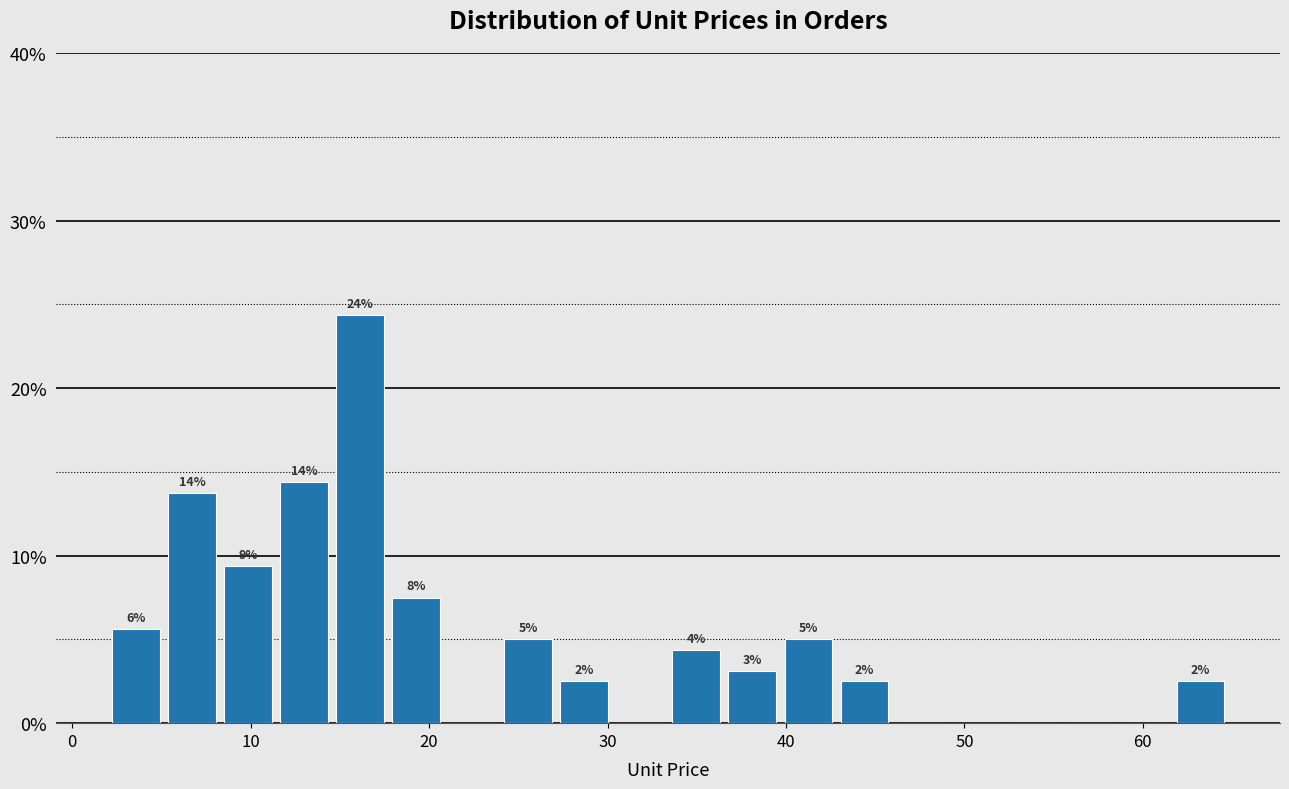

Around what value on the x-axis is the tallest bar? Give the approximate position of its centre, as read against the axis.

16